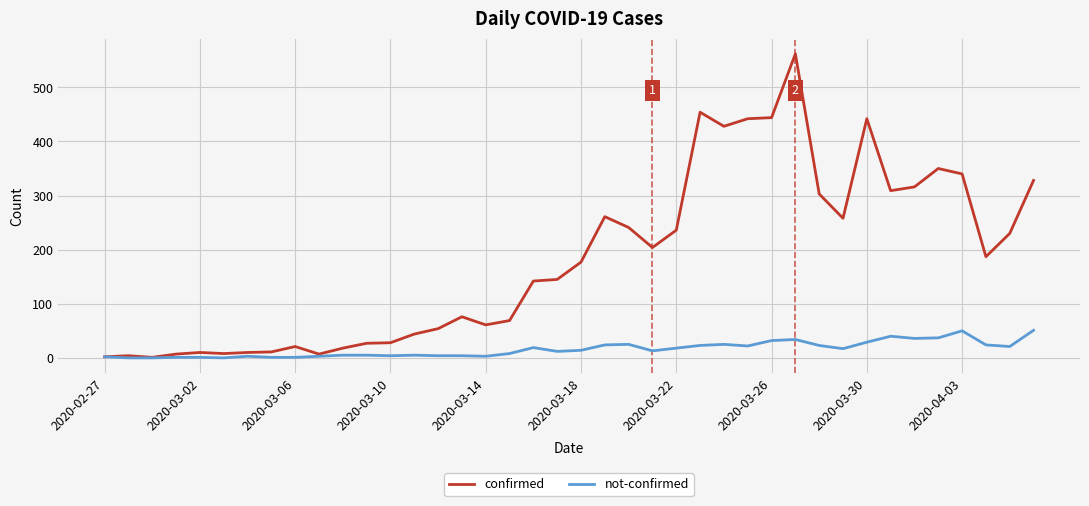

What is the difference between the second highest and second lowest values in the not-confirmed series?

50